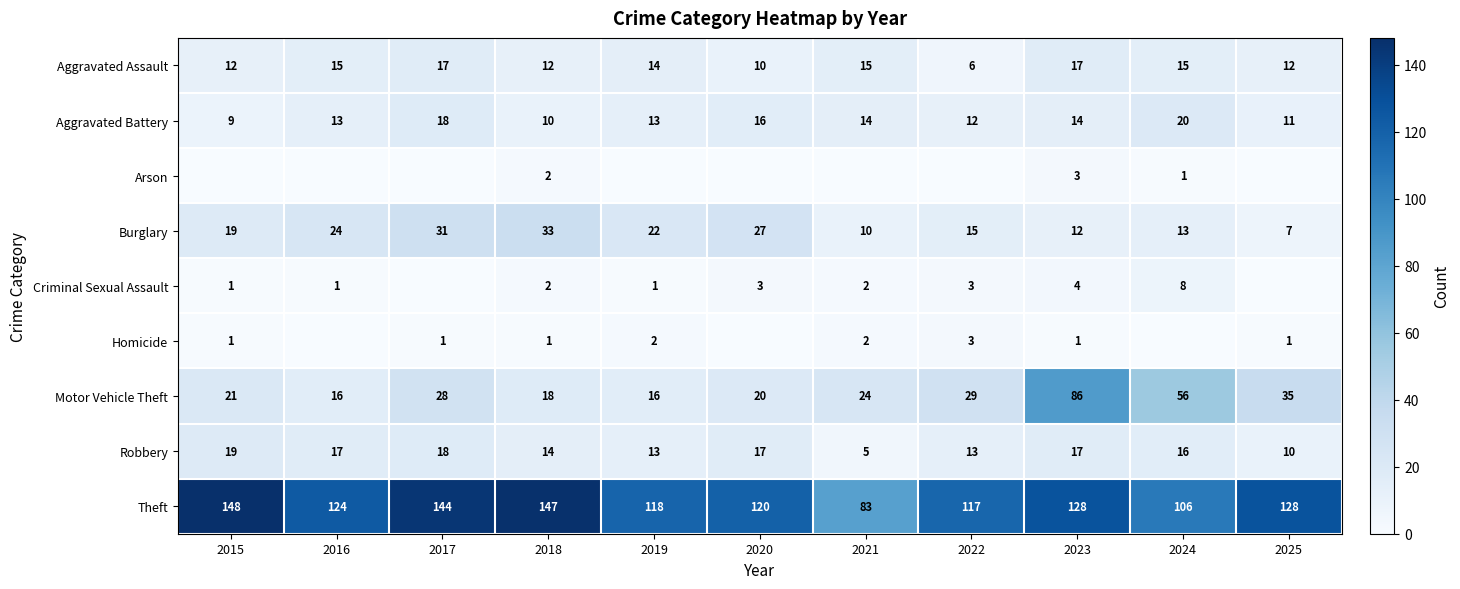

What is the average value of the Theft series?

124